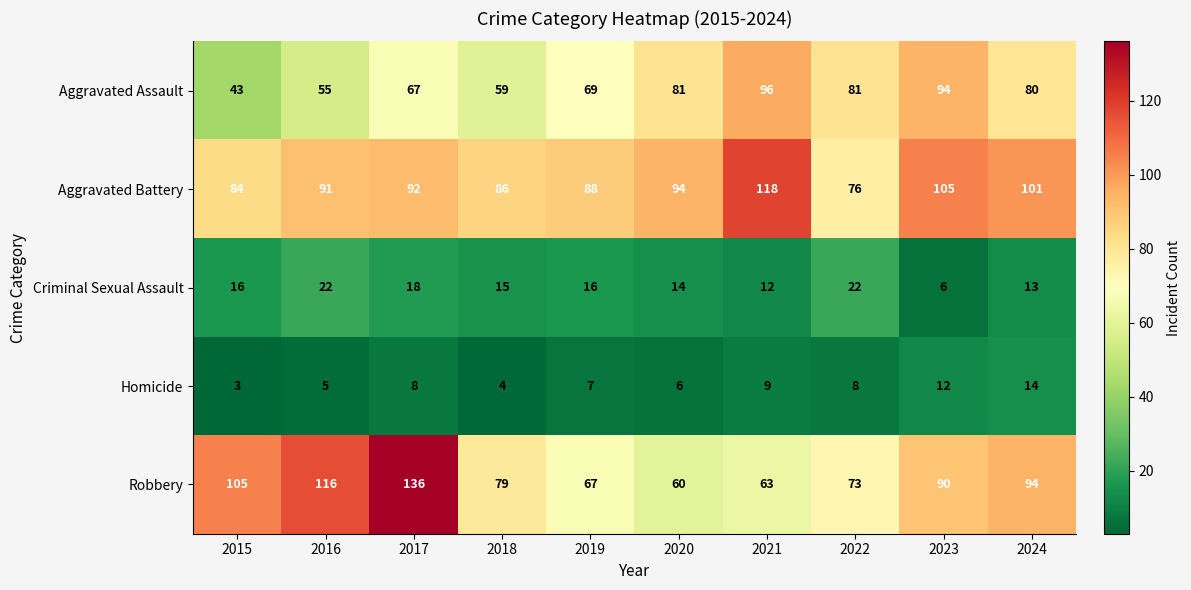

What is the minimum value shown in the chart?

3